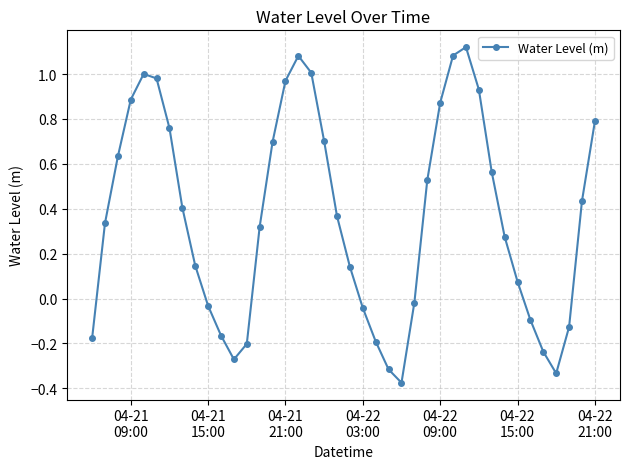

What is the sum of all values?

14.5